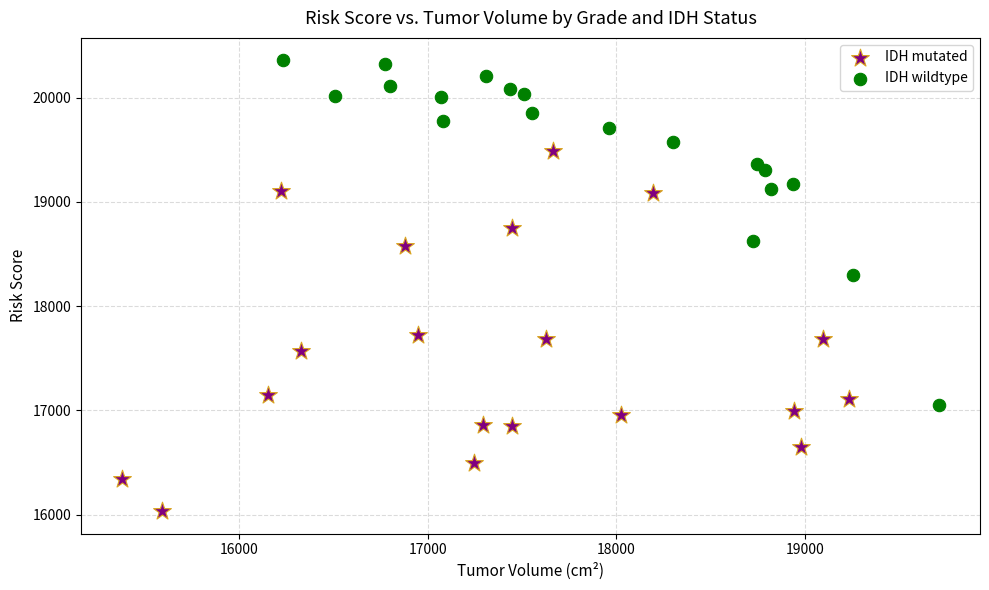

Which series has the largest Y range (max minus min)?

IDH mutated